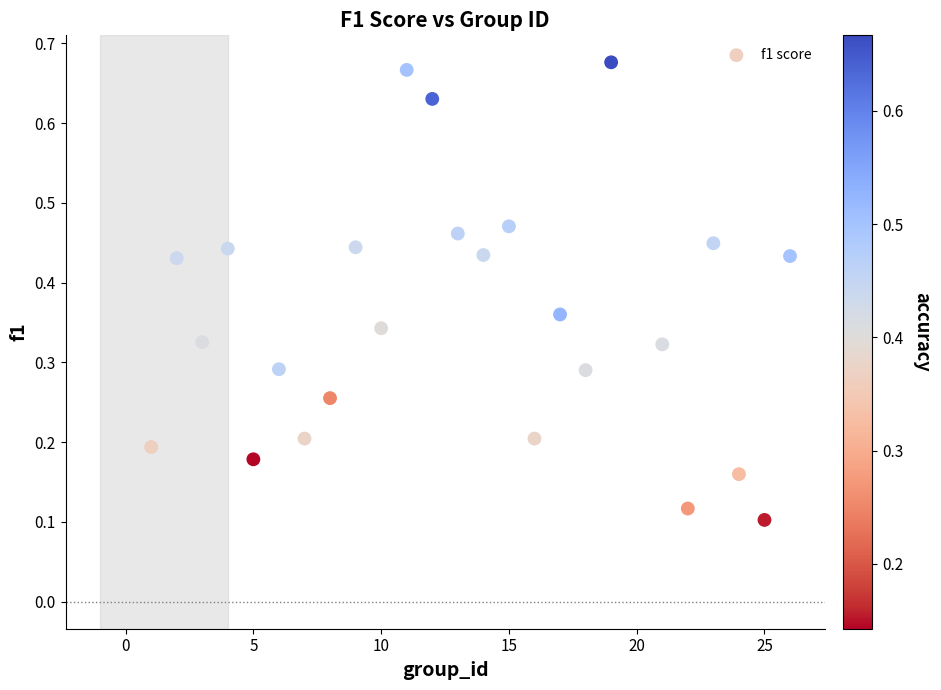

What is the range of X values (max minus min)?

25.0